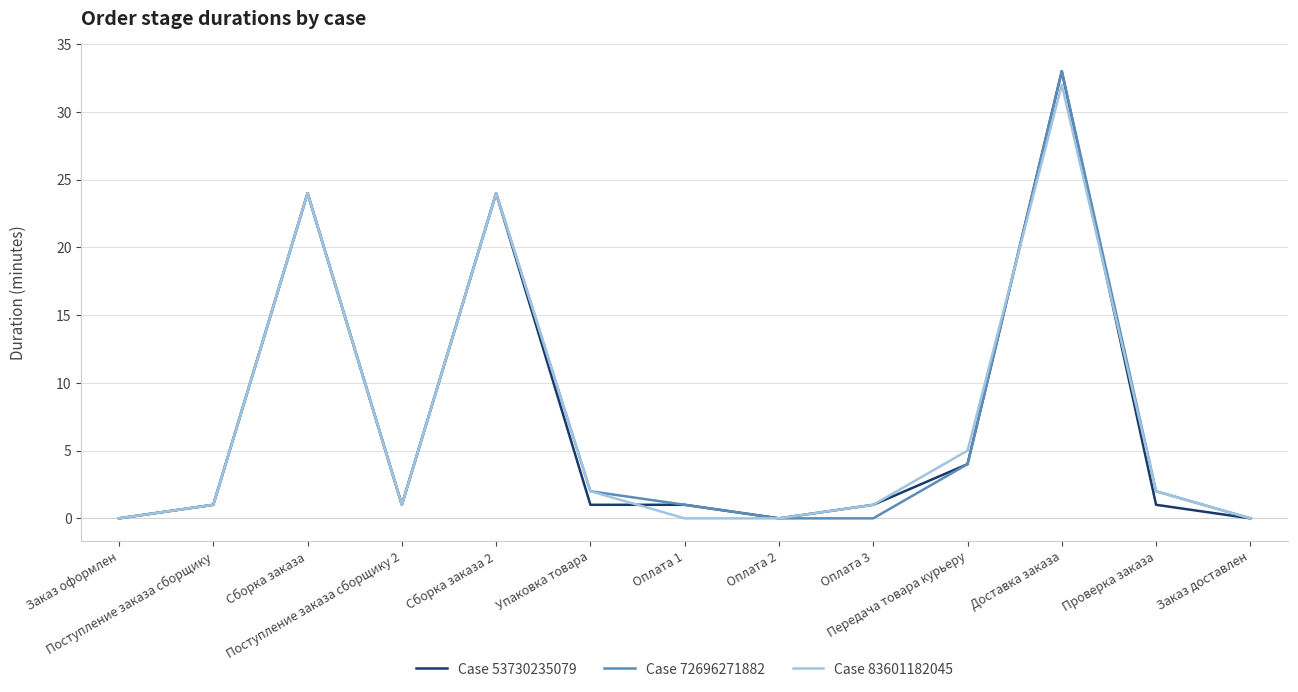

What is the maximum value shown in the chart?

33